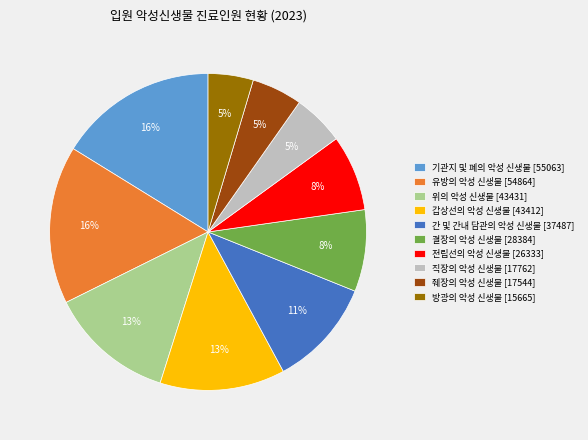

How many slices are in this pie chart?

10